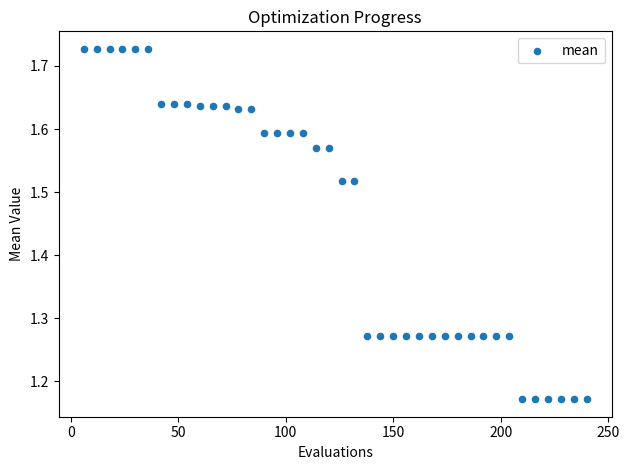

What is the range of X values (max minus min)?

234.0